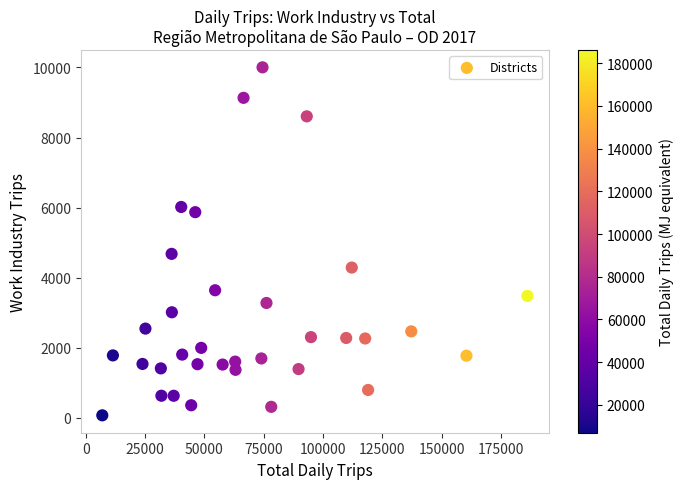

What Y value in the scatter plot is closest to 5037?

4679.4